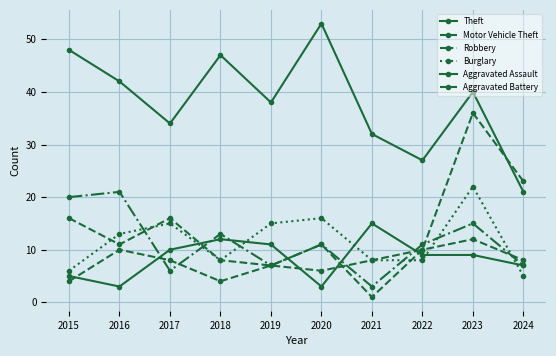

Where is Burglary nearest to the value 13?

2016